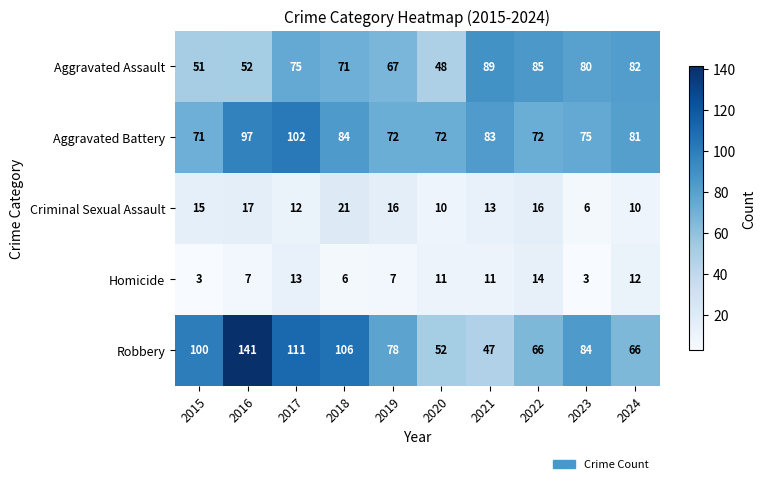

Between 2018 and 2023, which series saw the biggest shift?

Robbery